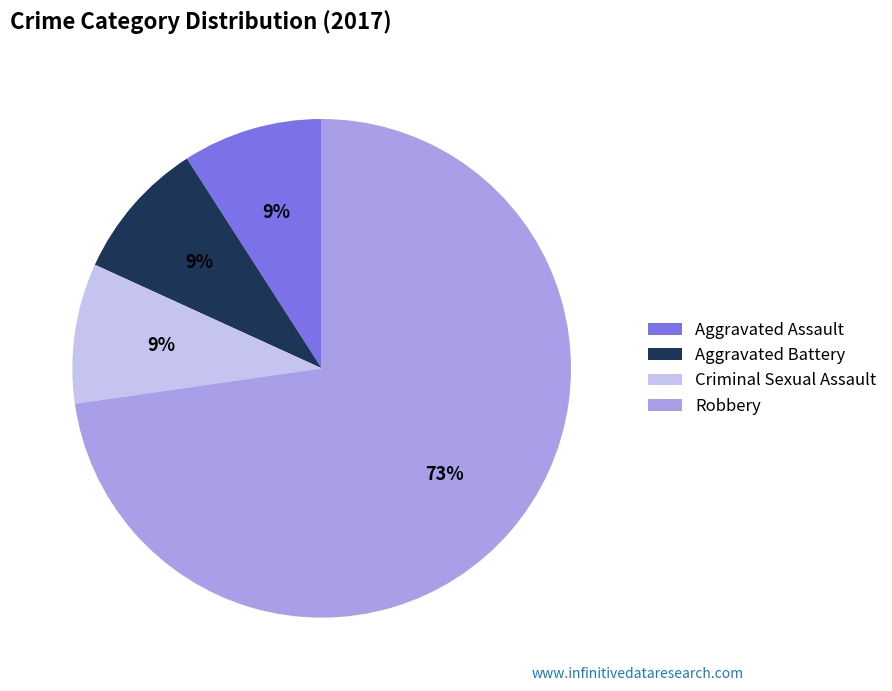

Which slice represents more than half of the pie?

Robbery